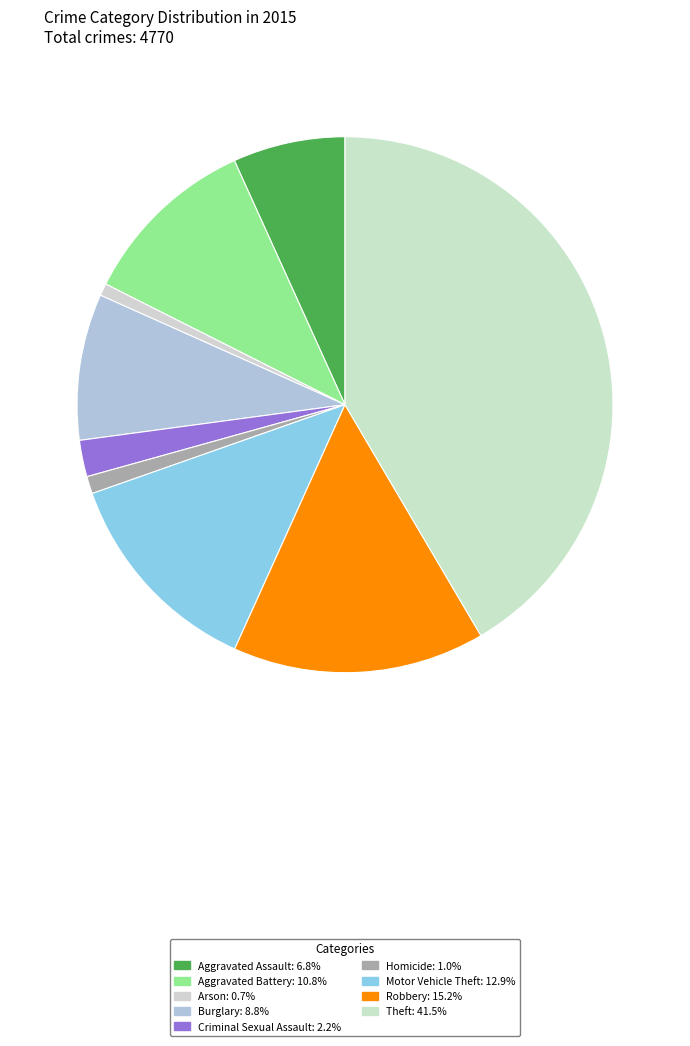

To the nearest percent, what is the difference between the largest and smallest slice percentages?

41%